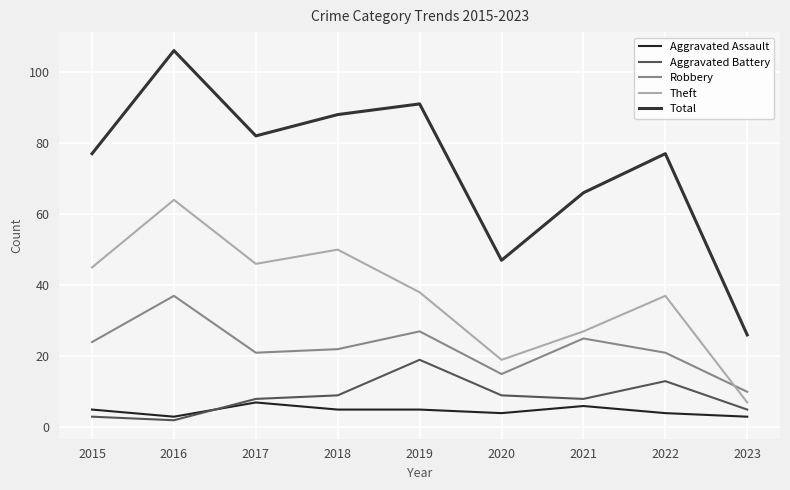

How many categories are shown in the chart?

9